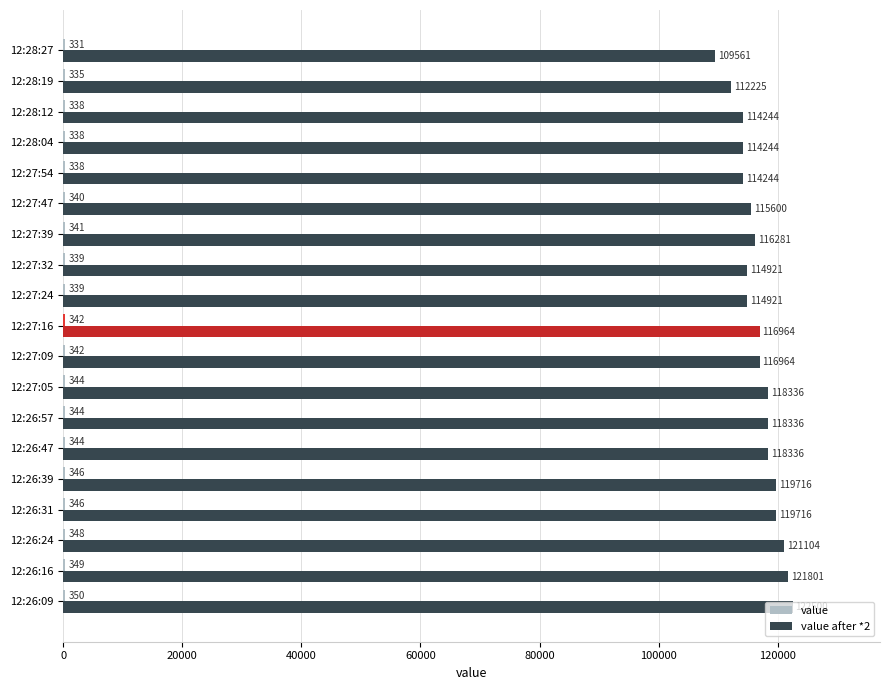

At which category is the sum across all series the highest?

12:26:09